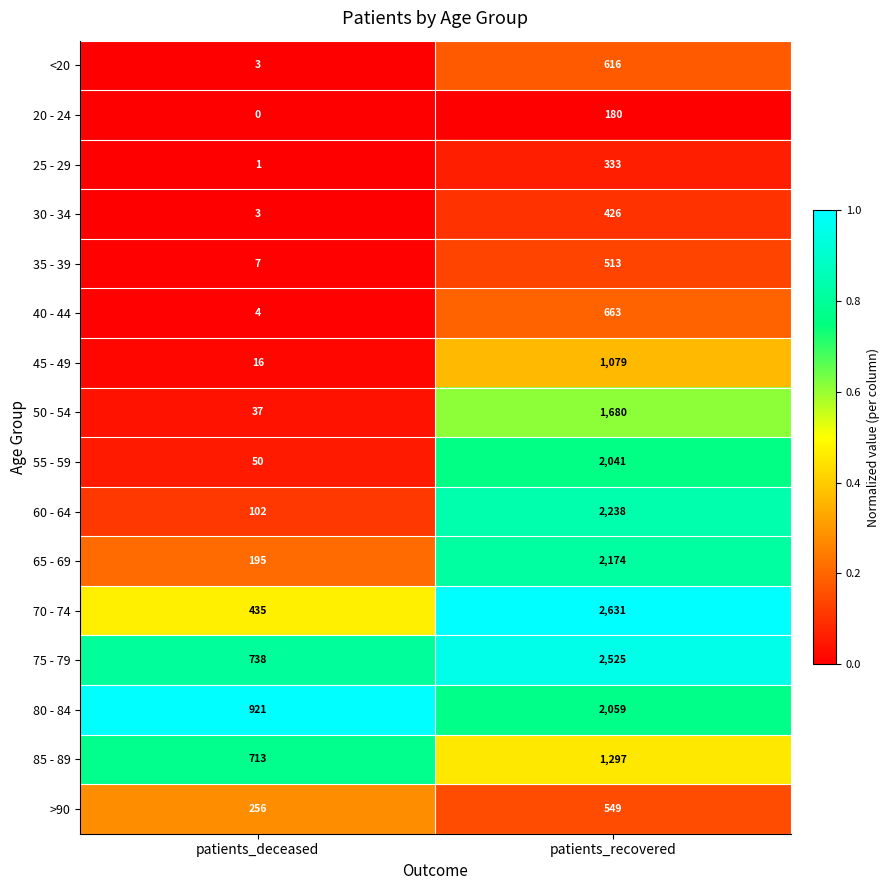

What is the total value across all series at patients_recovered?

21004